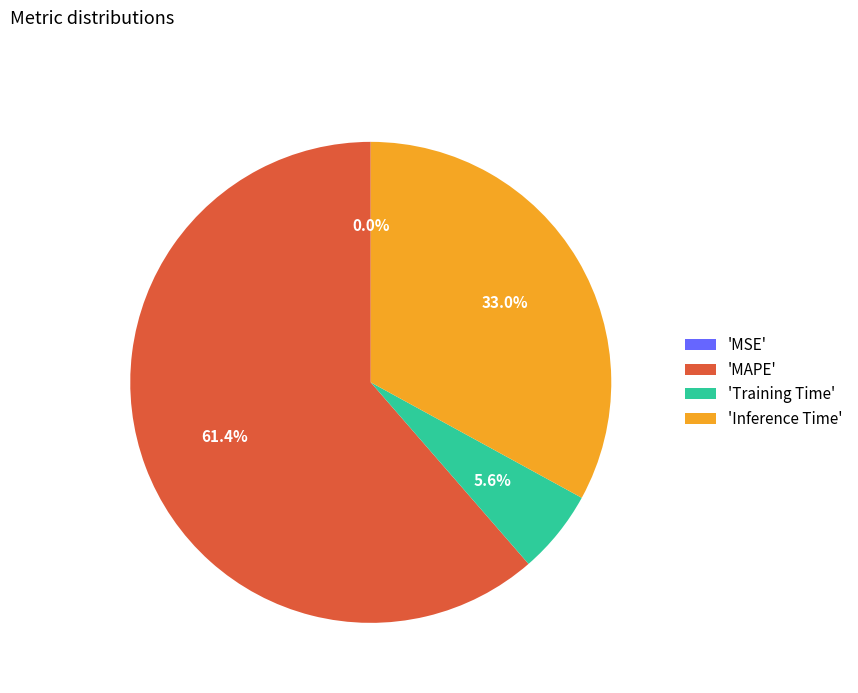

Which has a higher value, 'MAPE' or 'Training Time'?

'MAPE'